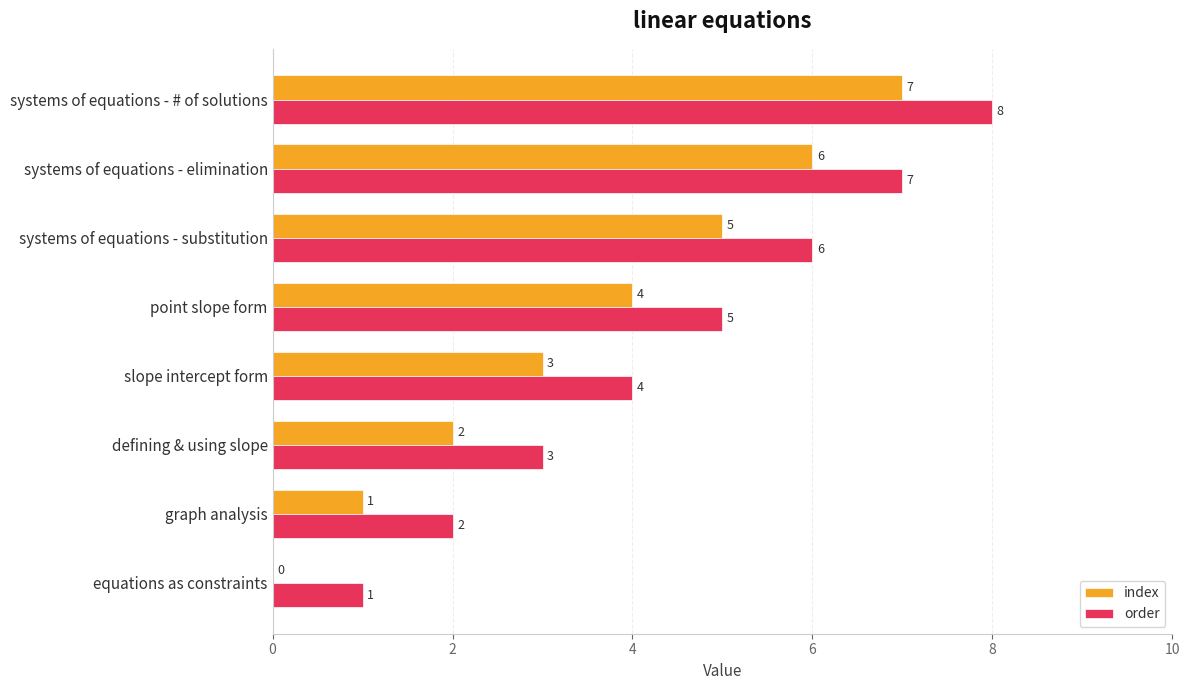

True or false: index has a value of 1 at graph analysis.

True